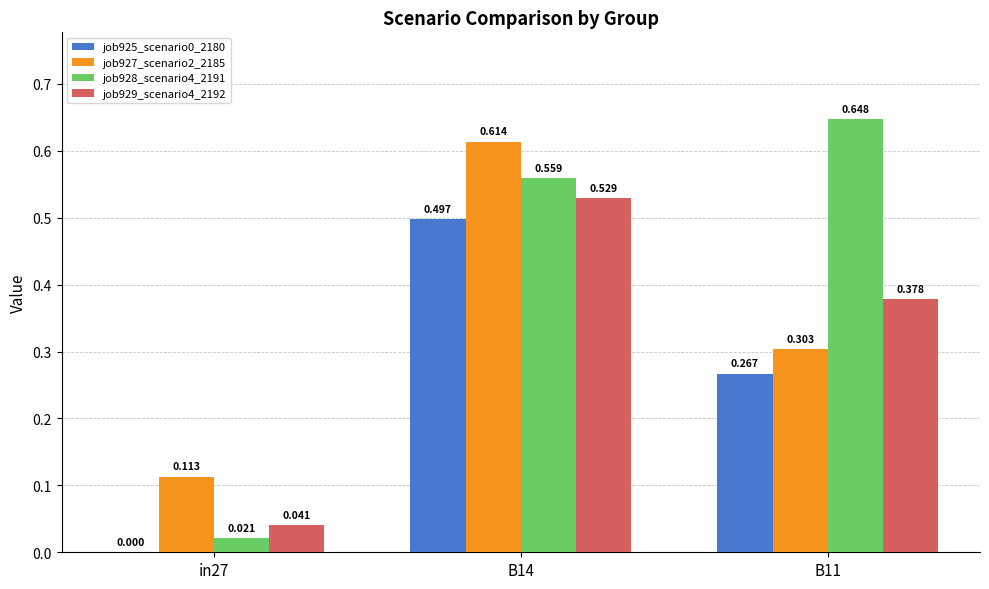

What is the total value across all series at B14?

2.2